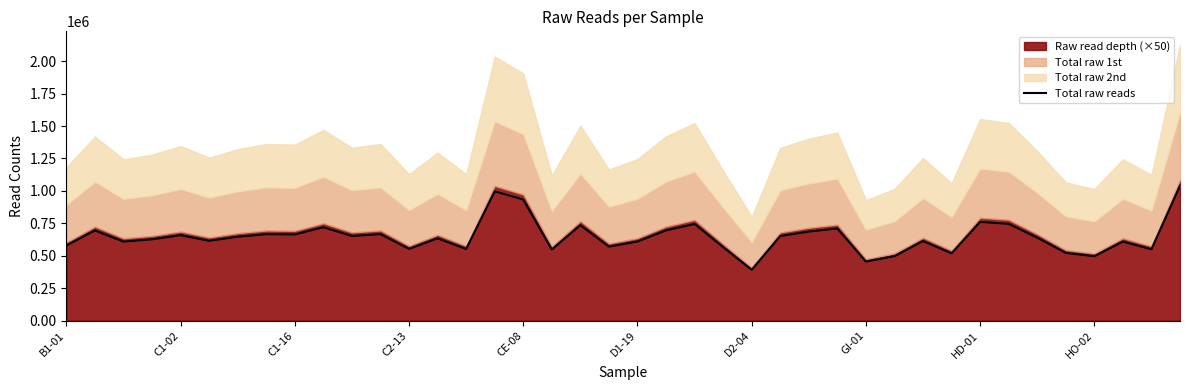

At which label does Total raw reads reach its minimum?

D2-04